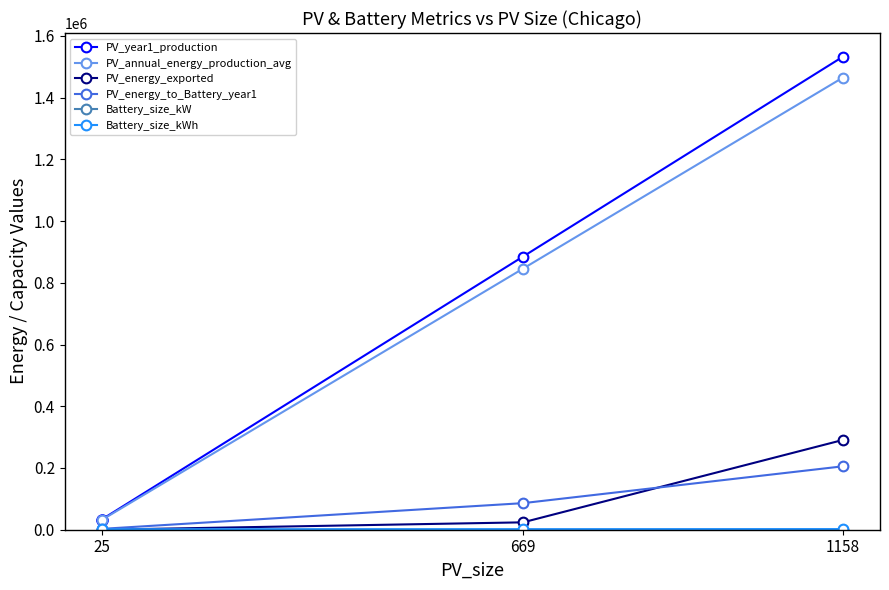

How many lines are shown in the chart?

6